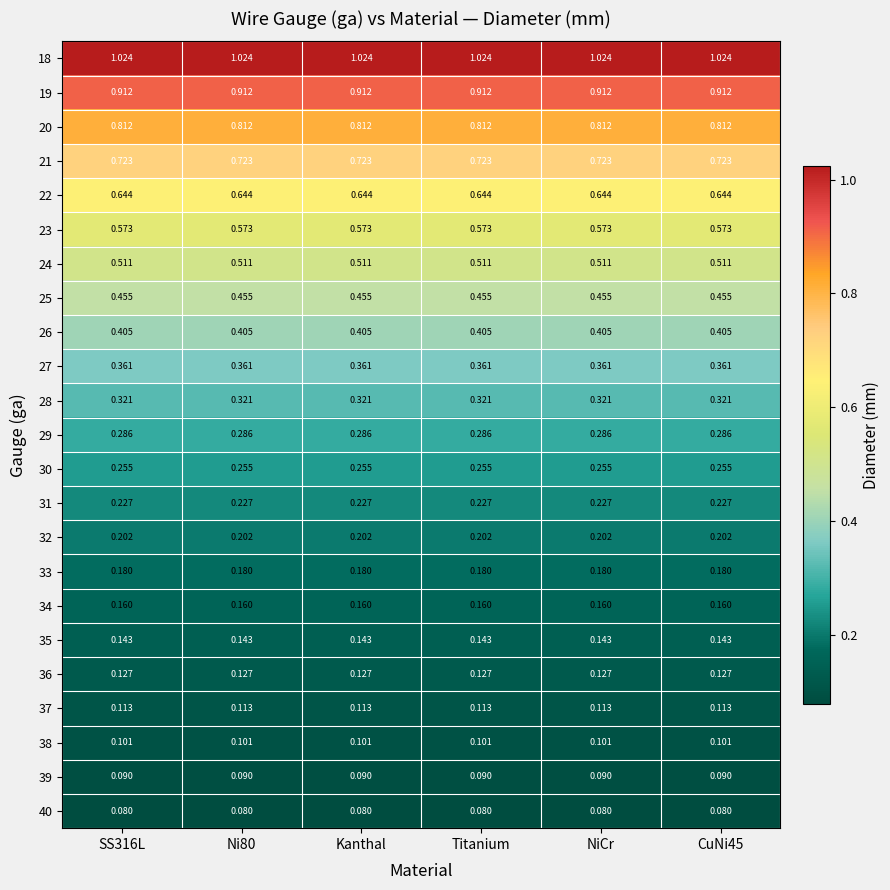

Is the value of 18 at Titanium greater than the value of 29 at SS316L?

Yes